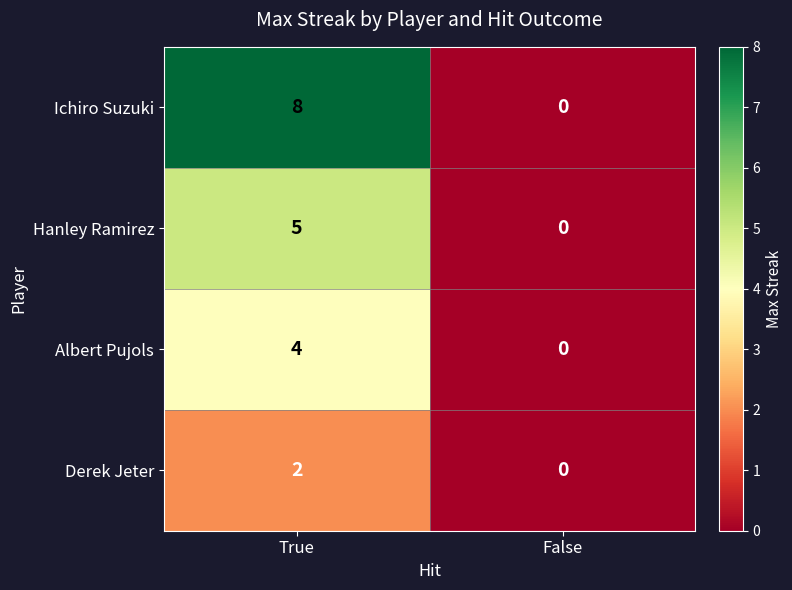

At which label is Hanley Ramirez closest to 2?

False